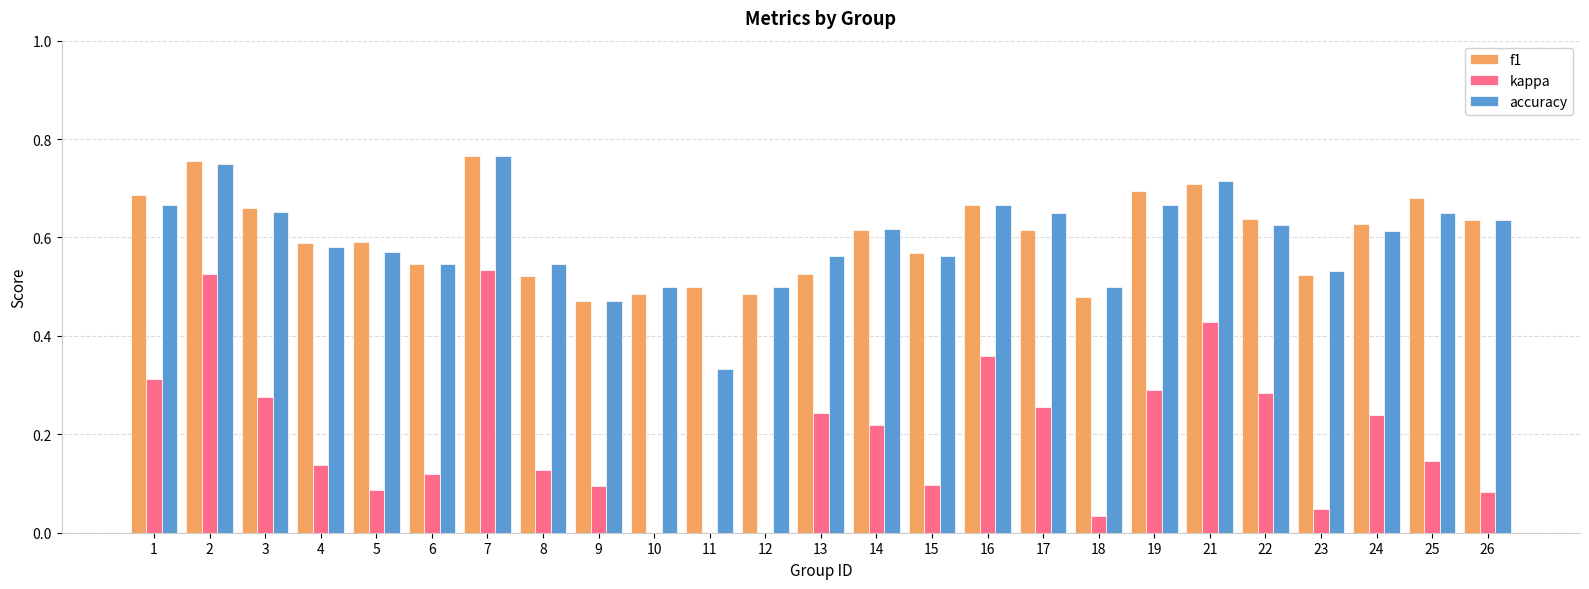

What is the sum of the f1 values at 11 and 18?

1.0